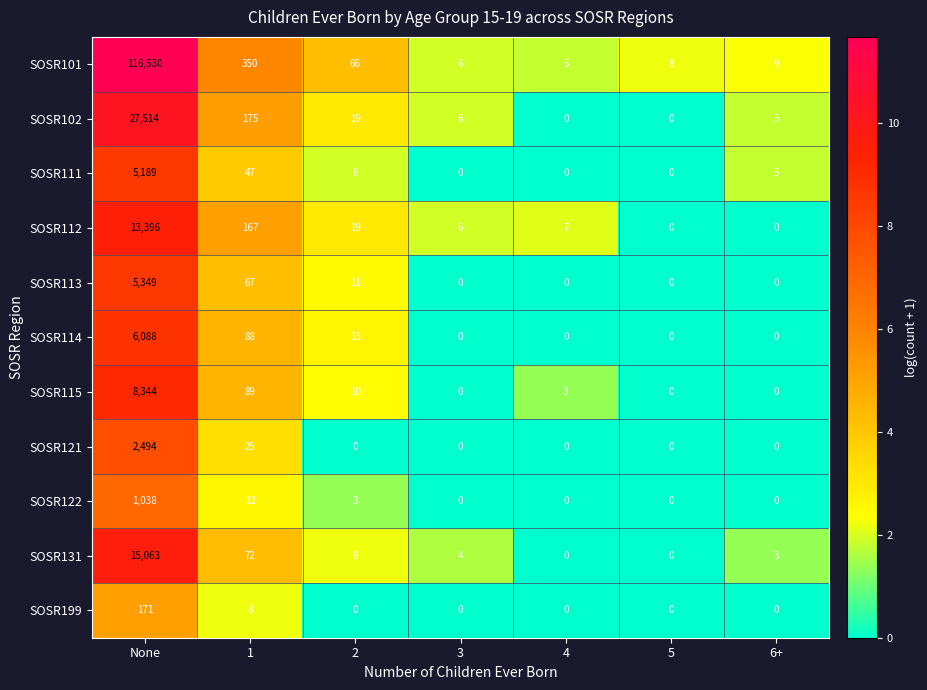

List the series in order of their peak value, highest first.

SOSR101, SOSR102, SOSR131, SOSR112, SOSR115, SOSR114, SOSR113, SOSR111, SOSR121, SOSR122, SOSR199